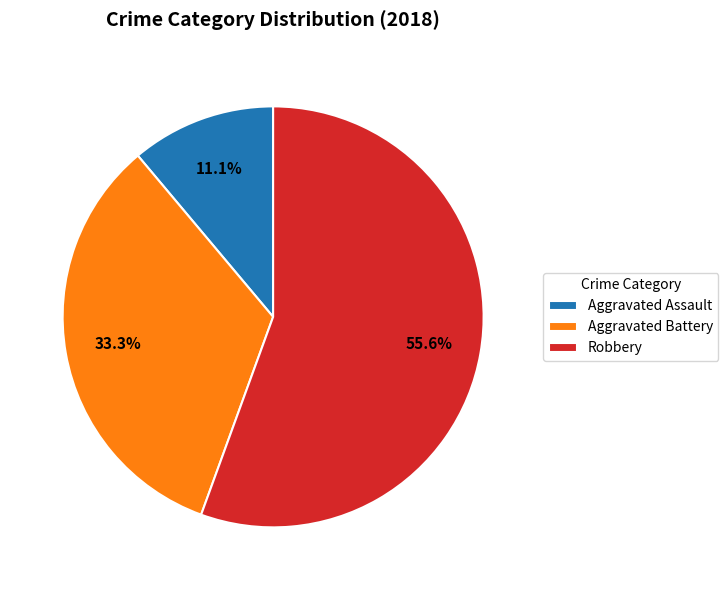

What percentage is the Aggravated Battery slice, to the nearest percent?

33%